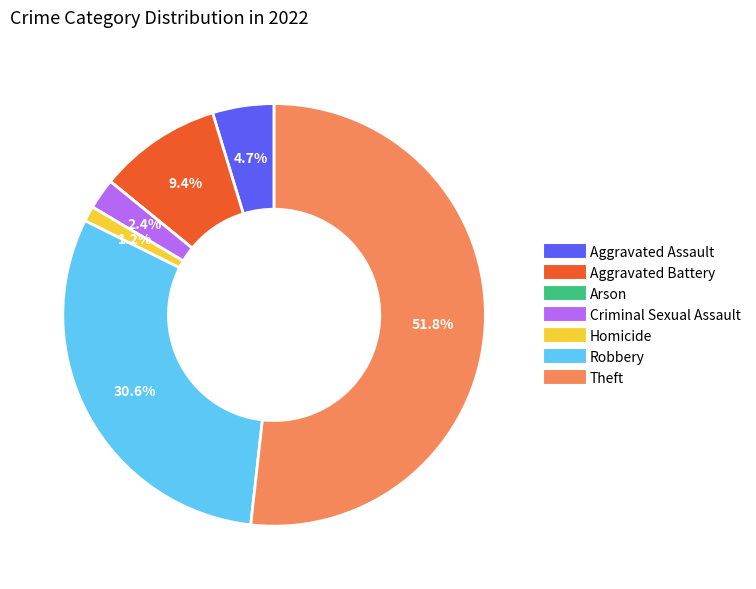

Is it true that Aggravated Battery is 4% of the pie?

False